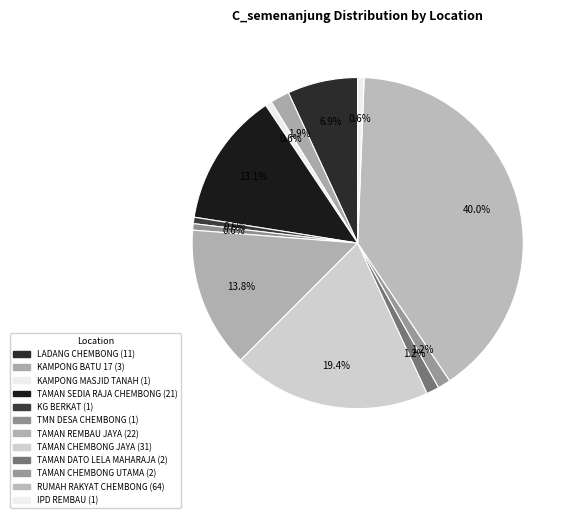

How many segments does this pie chart have?

12